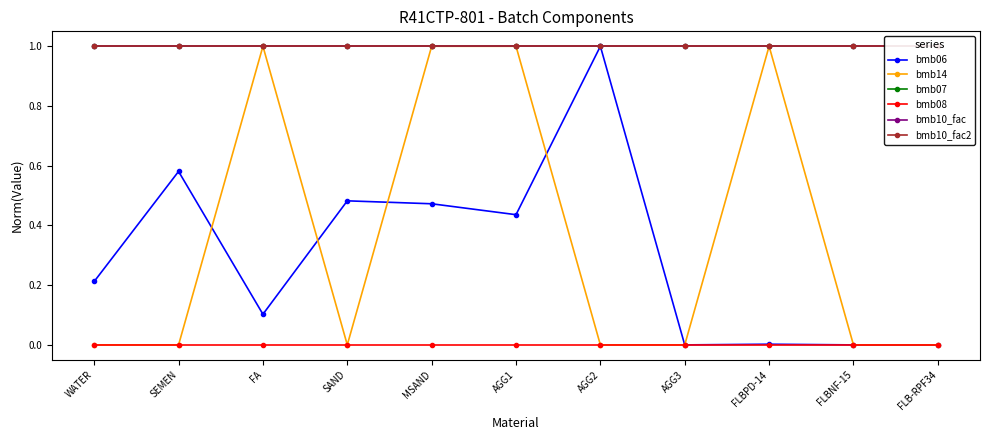

What is the value of the bmb07 point at the 8th from the left?

1.0